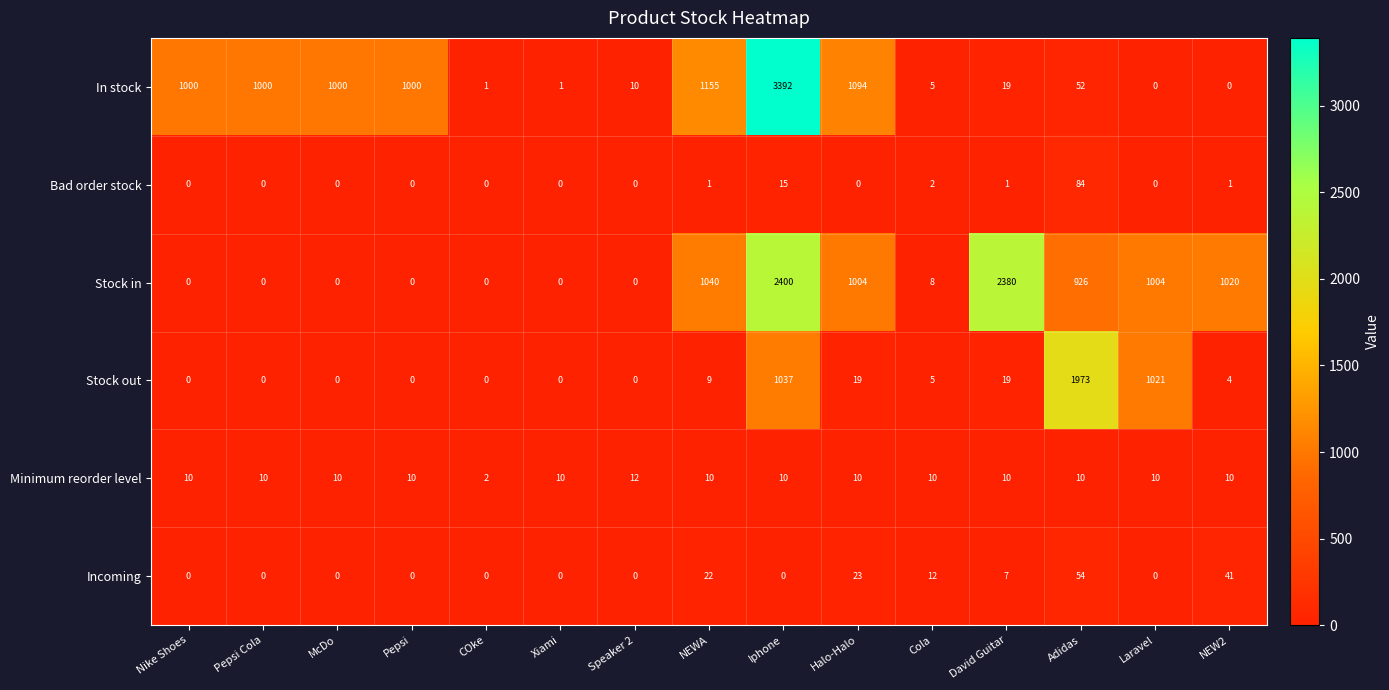

Is it true that Stock in equals 1436 at Adidas?

False